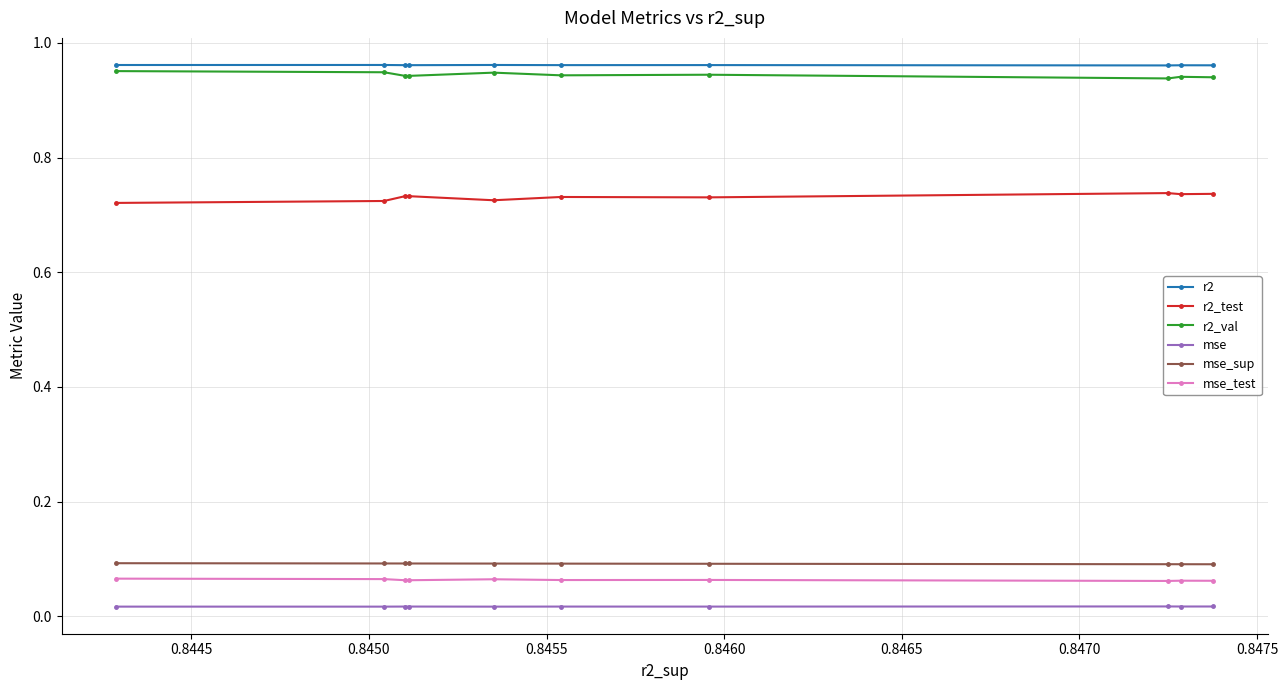

True or false: mse_sup and r2 intersect in this chart.

False